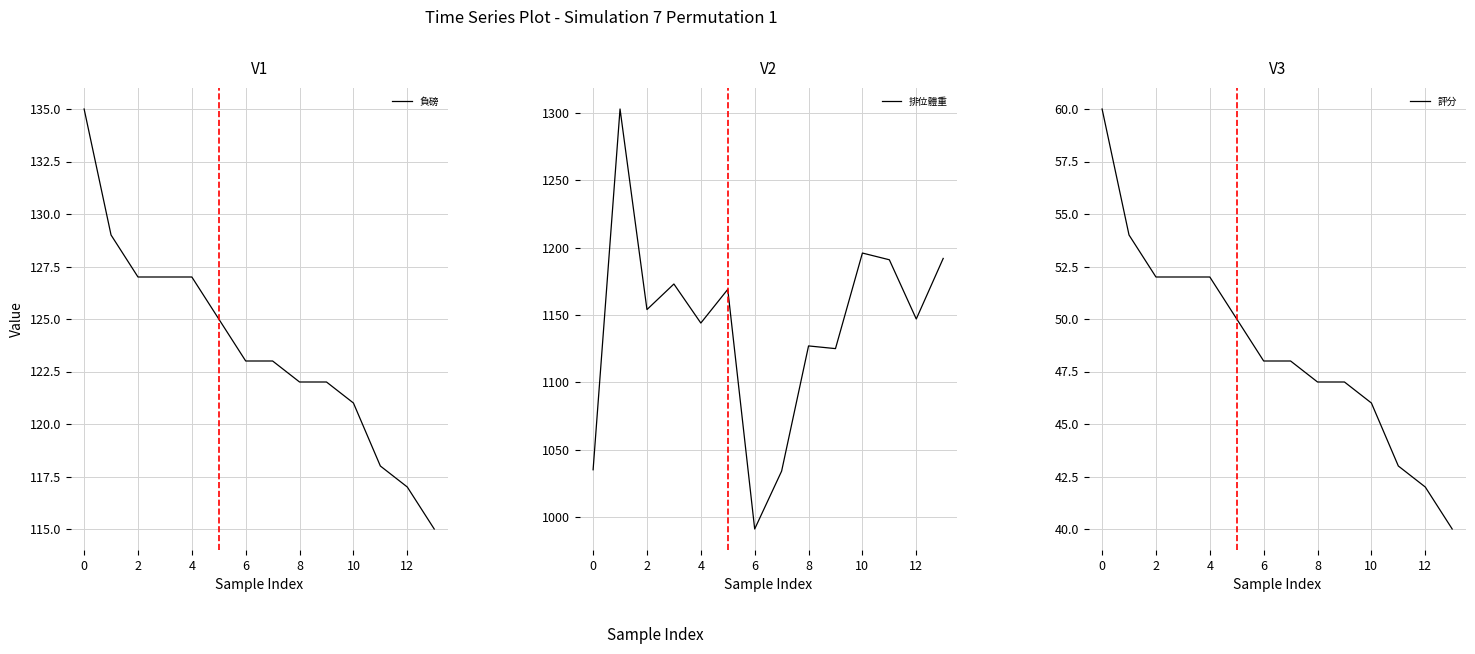

Is it true that 排位體重 equals 1125 at 9?

True